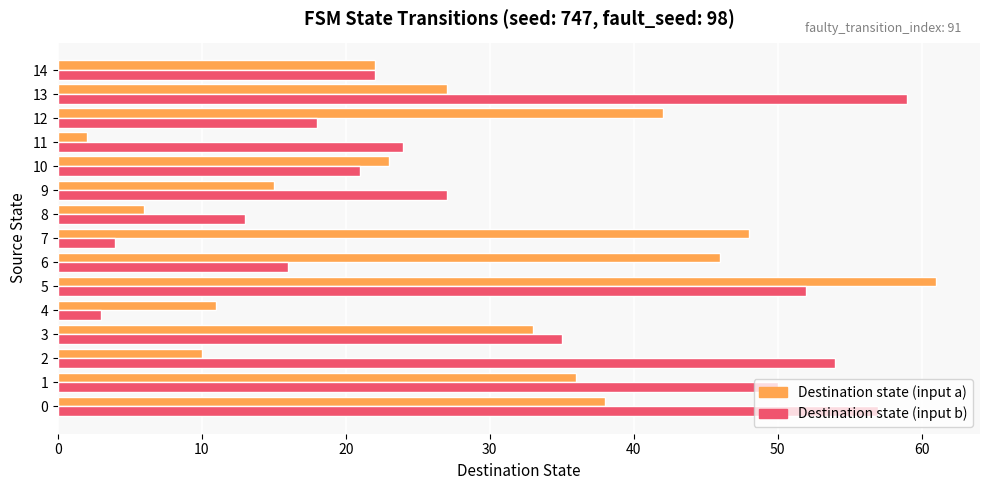

Which series has the largest total across all categories?

Destination state (input b)